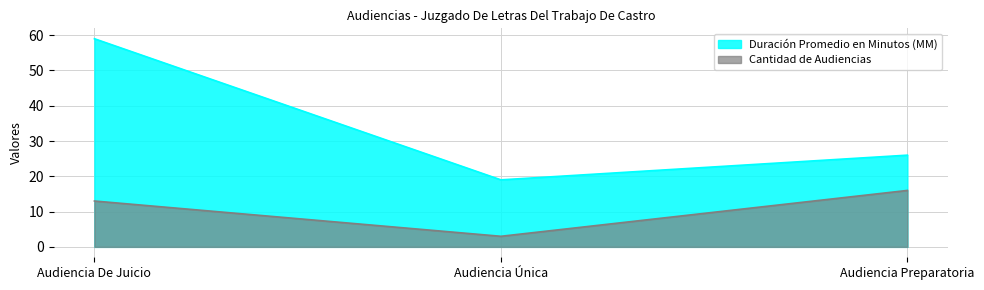

Rank the series at Audiencia Única from lowest to highest value.

Cantidad de Audiencias, Duración Promedio en Minutos (MM)